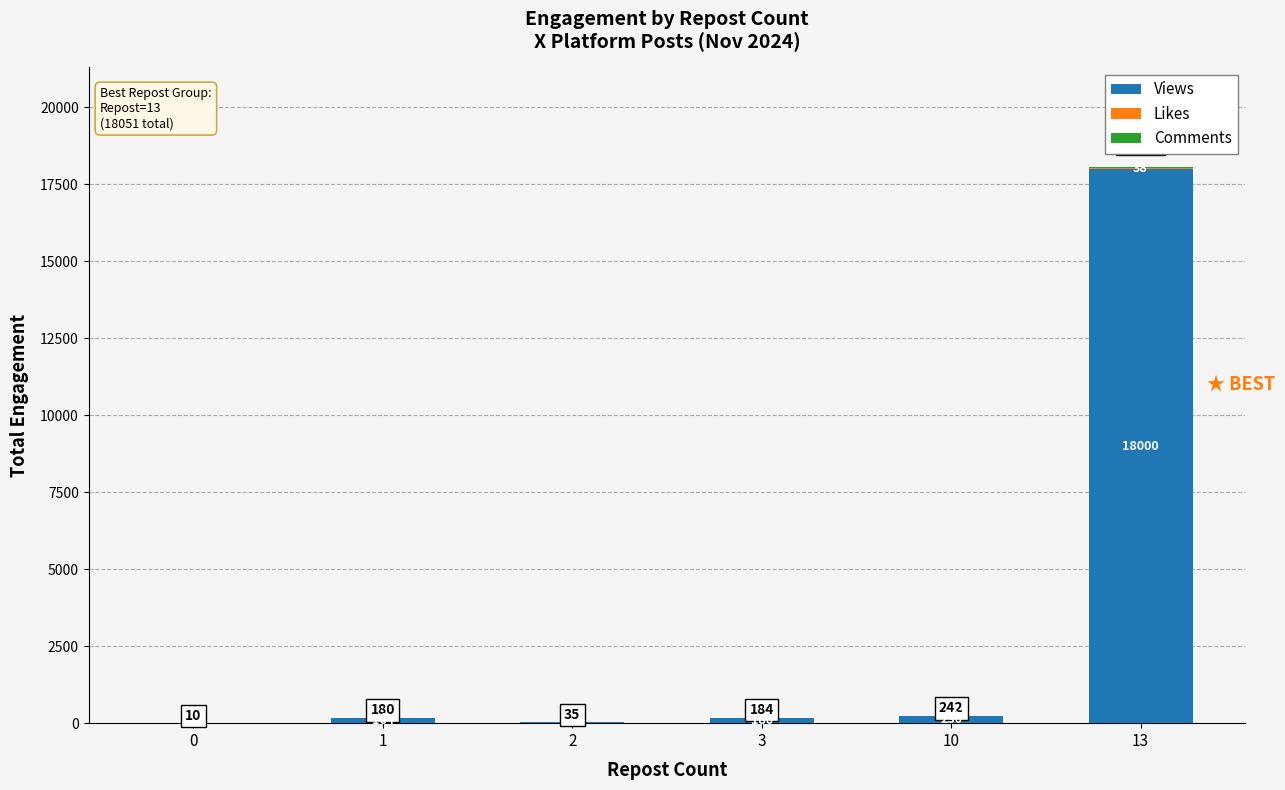

At which label is Views closest to 9004?

10